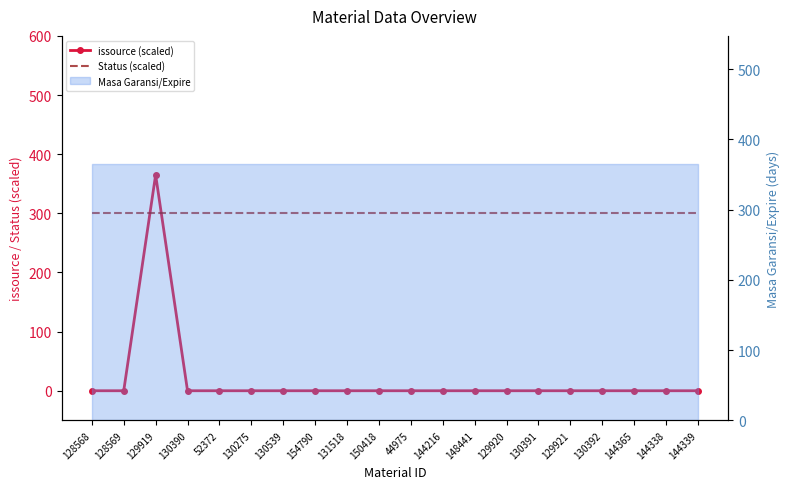

What is the approximate value of Status (scaled) at 131518?

300